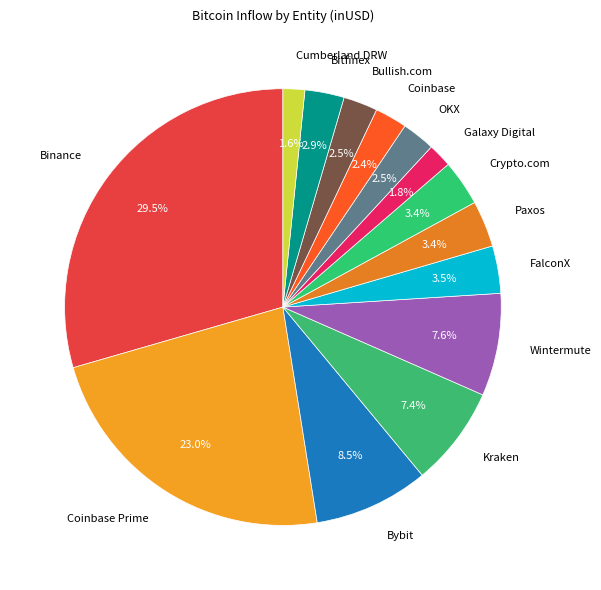

Which slice is the largest?

Binance